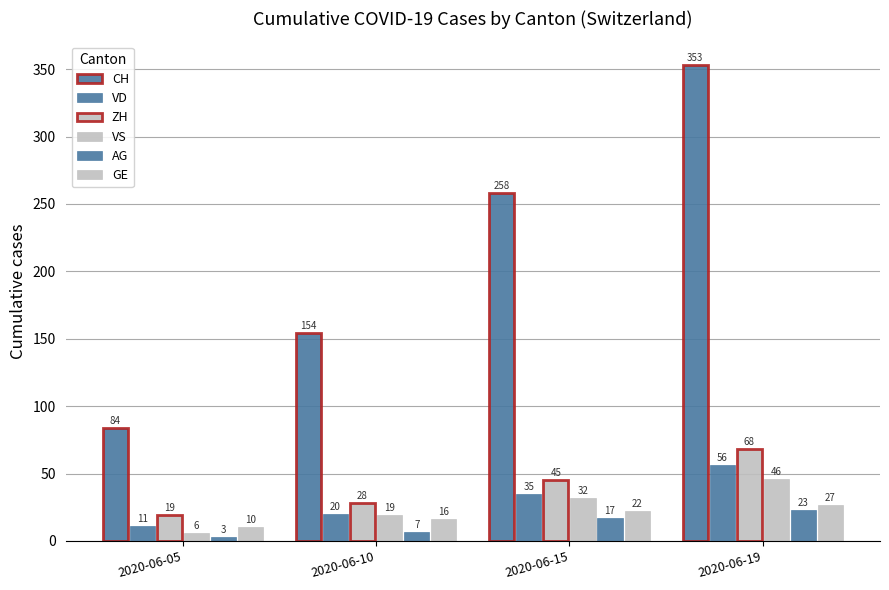

How many data points in AG are less than 17?

2